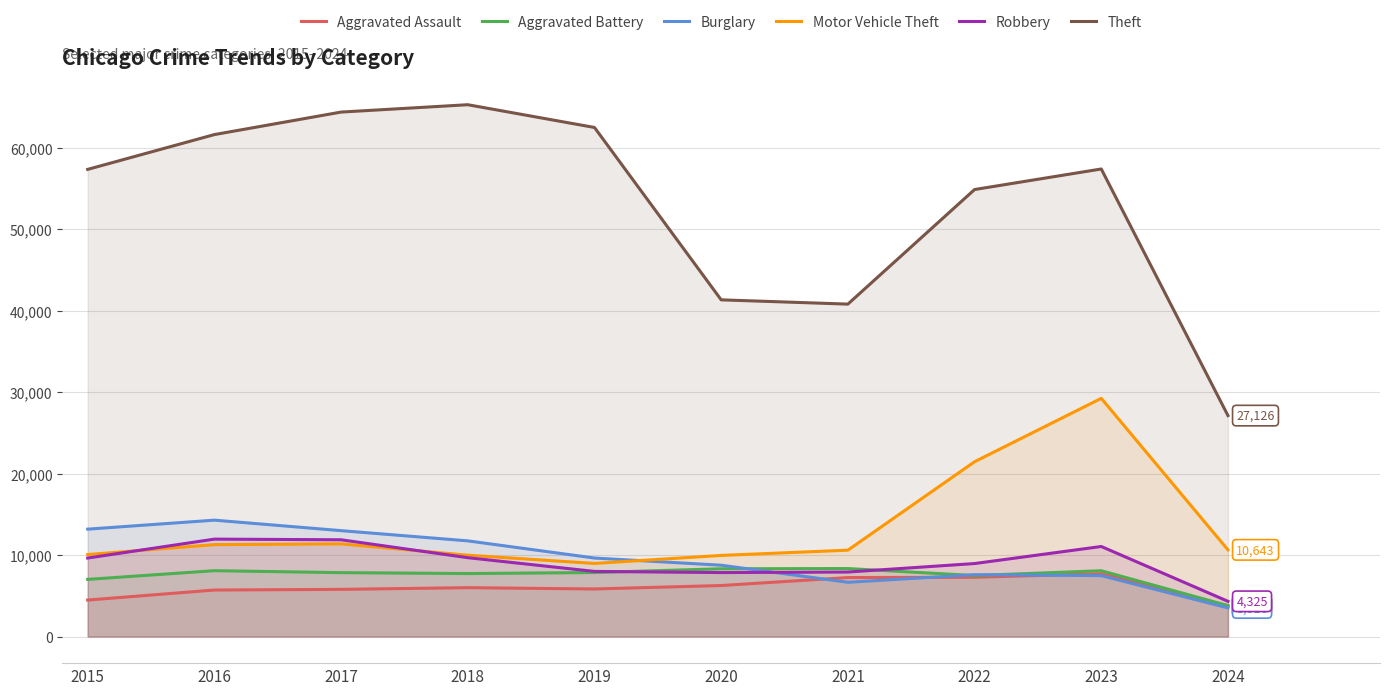

What is the smallest value displayed?

3516